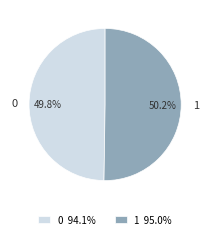

How many segments does this pie chart have?

2